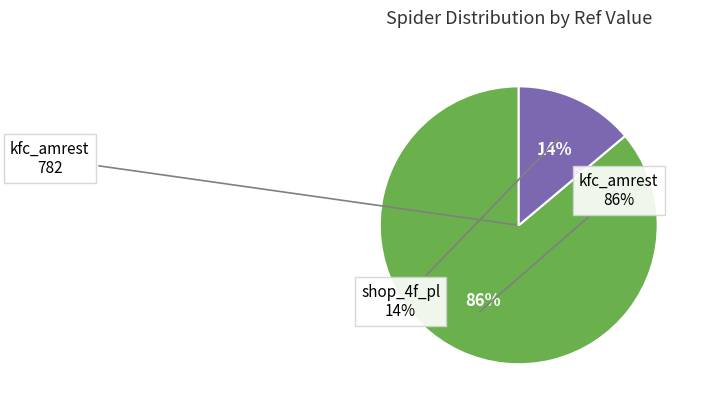

How many slices are in this pie chart?

2